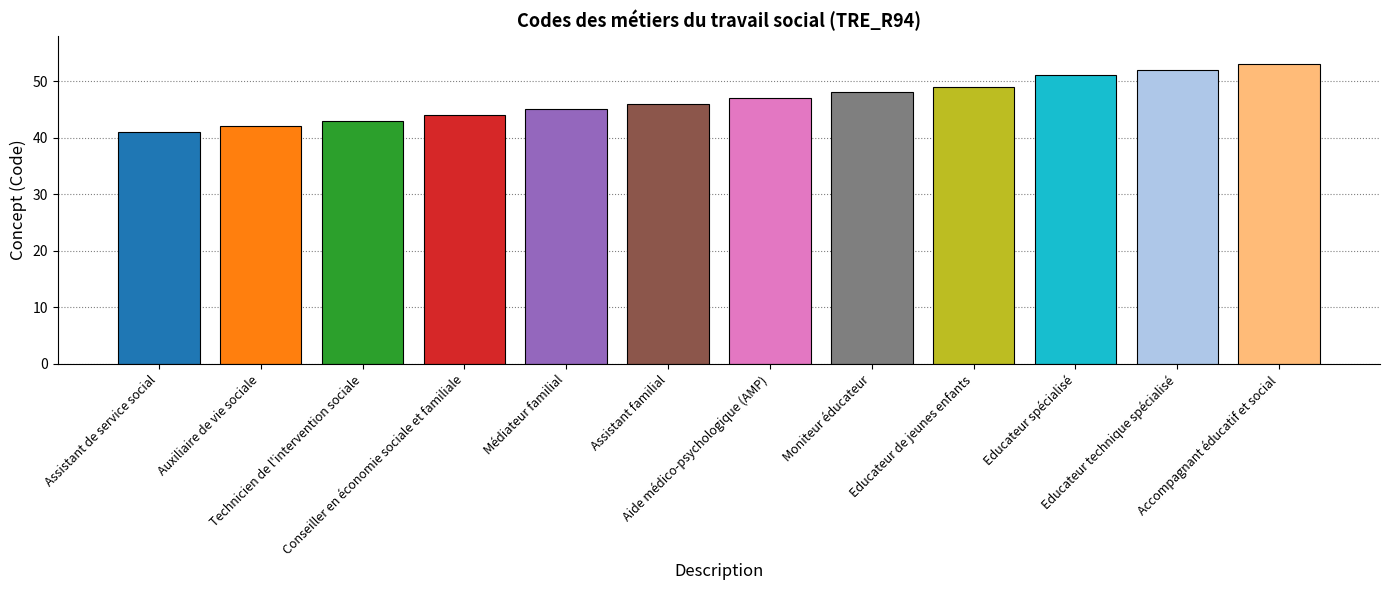

What is the ratio of the value at Technicien de l'intervention sociale to the value at Educateur de jeunes enfants?

0.9